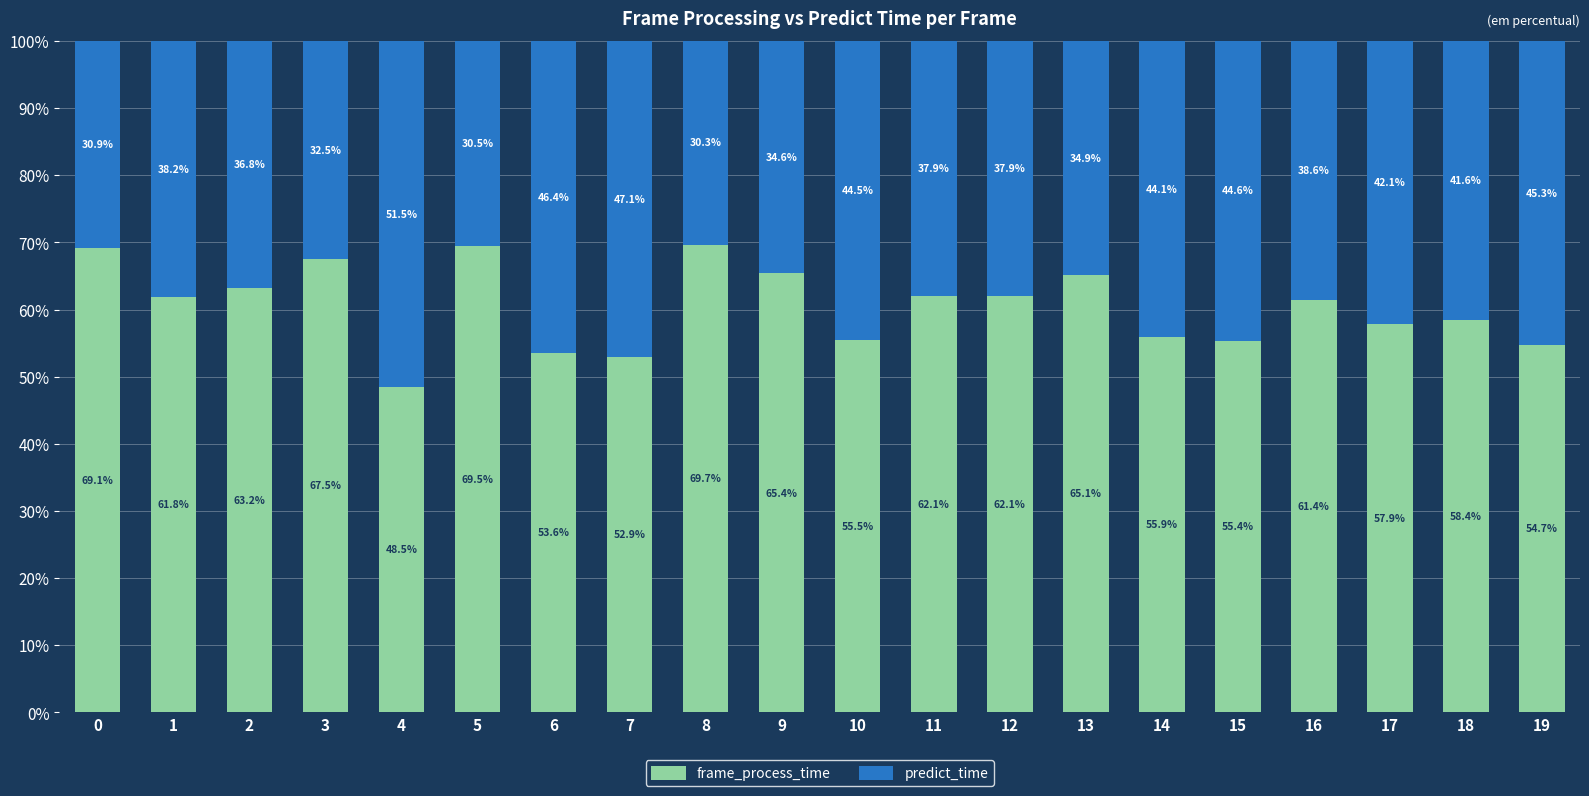

Which category has the highest value in the frame_process_time series?

8